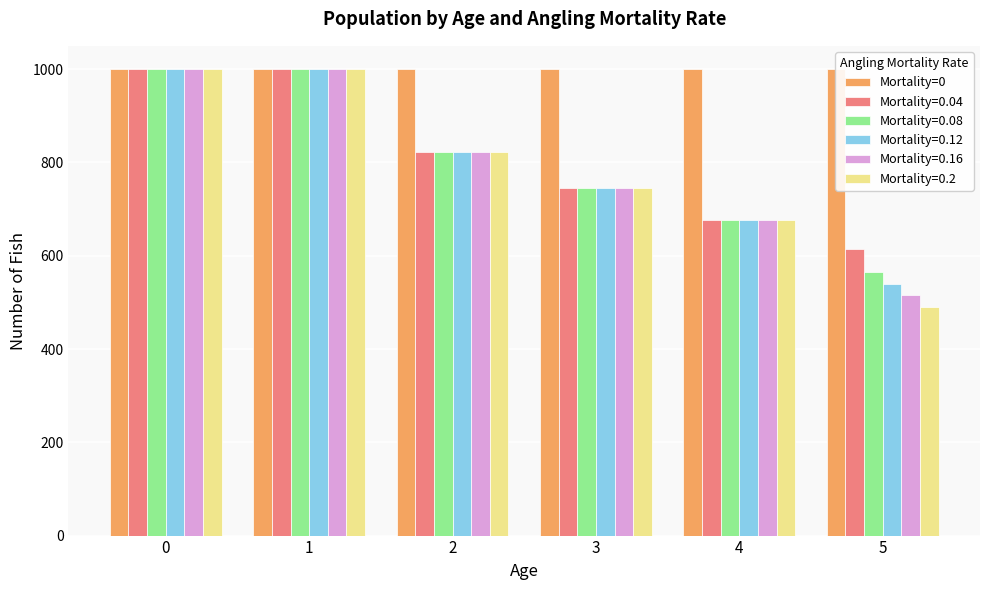

How many bars are there in each group?

5